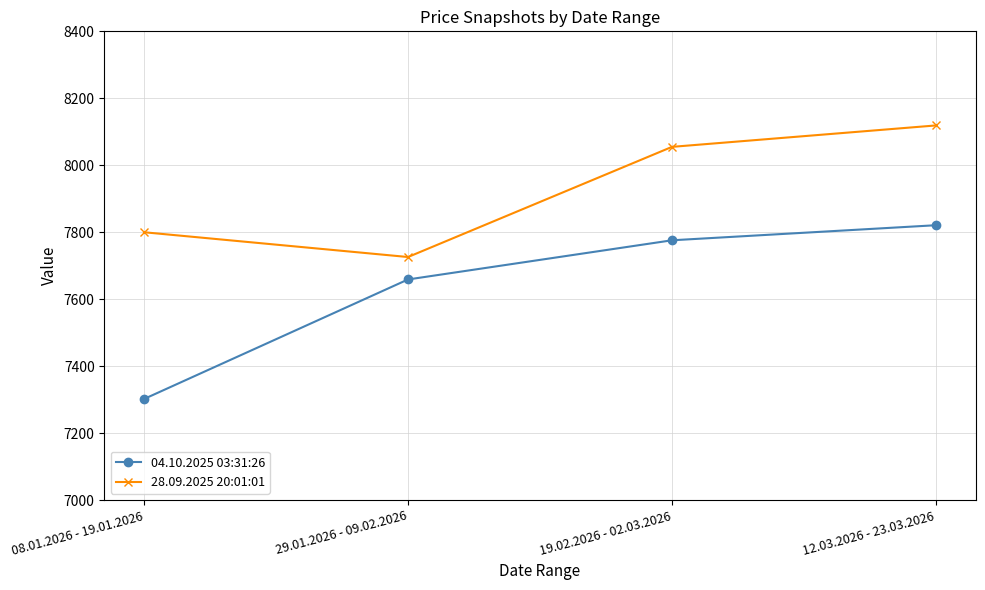

Reading left to right, list all the values displayed in this chart.

04.10.2025 03:31:26: 08.01.2026 - 19.01.2026=7302	29.01.2026 - 09.02.2026=7659	19.02.2026 - 02.03.2026=7776	12.03.2026 - 23.03.2026=7821
28.09.2025 20:01:01: 08.01.2026 - 19.01.2026=7800	29.01.2026 - 09.02.2026=7726	19.02.2026 - 02.03.2026=8055	12.03.2026 - 23.03.2026=8119